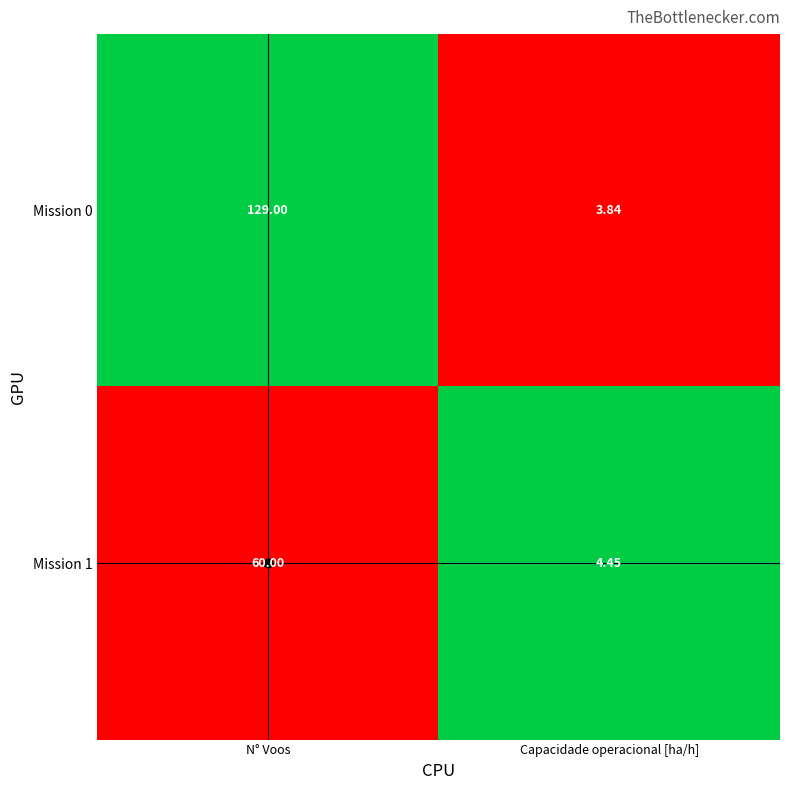

Rank the categories by Mission 1 value from highest to lowest.

N° Voos, Capacidade operacional [ha/h]